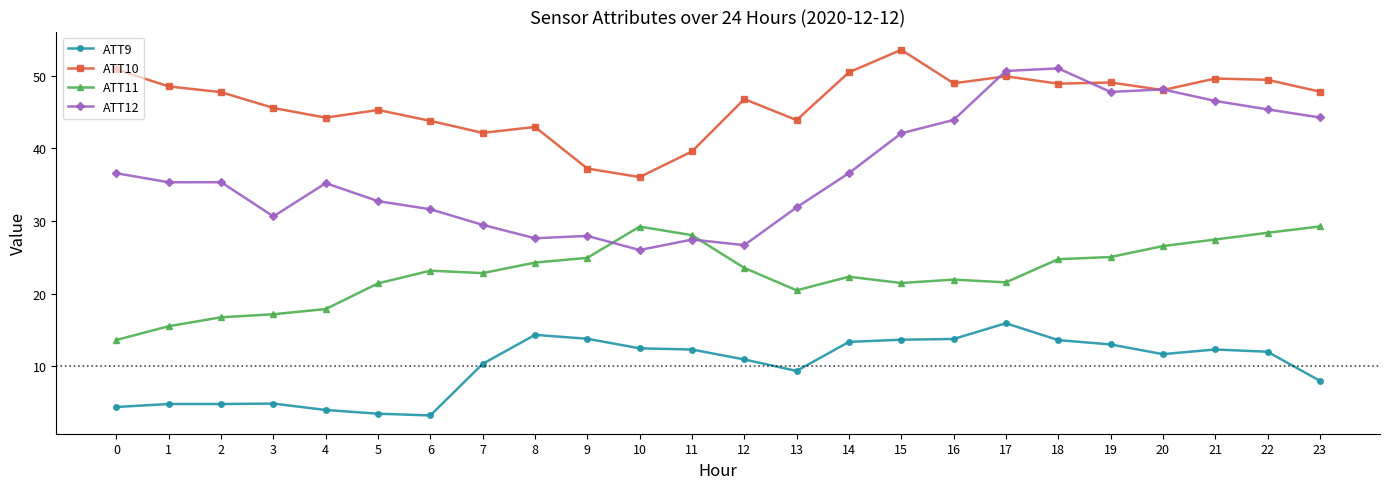

Count the number of categories in the chart.

24